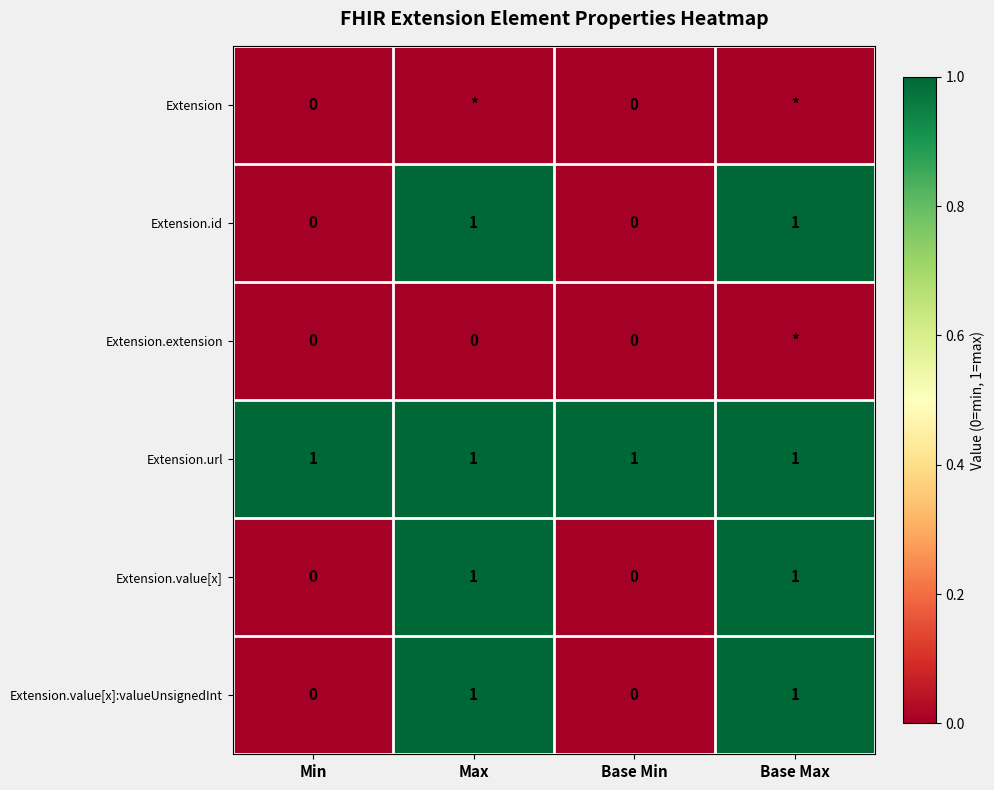

Is the value of Extension.value[x]:valueUnsignedInt at Base Min greater than the value of Extension.url at Max?

No